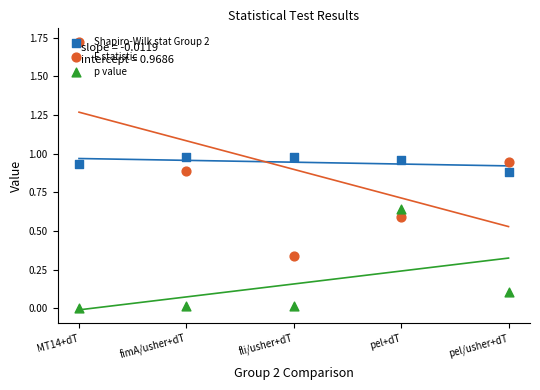

Which series has the largest total across all categories?

Shapiro-Wilk stat Group 2